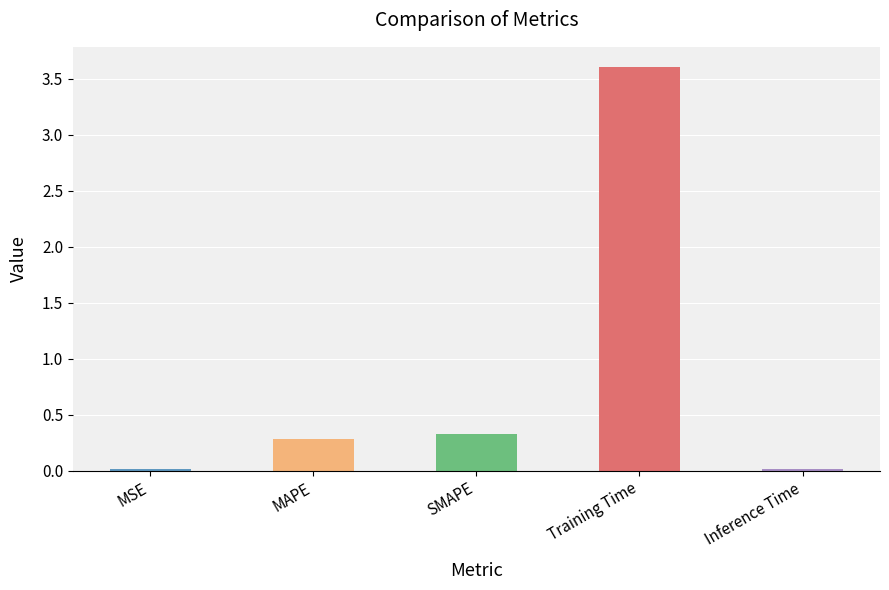

What is the label of the 4th bar from the left?

Training Time